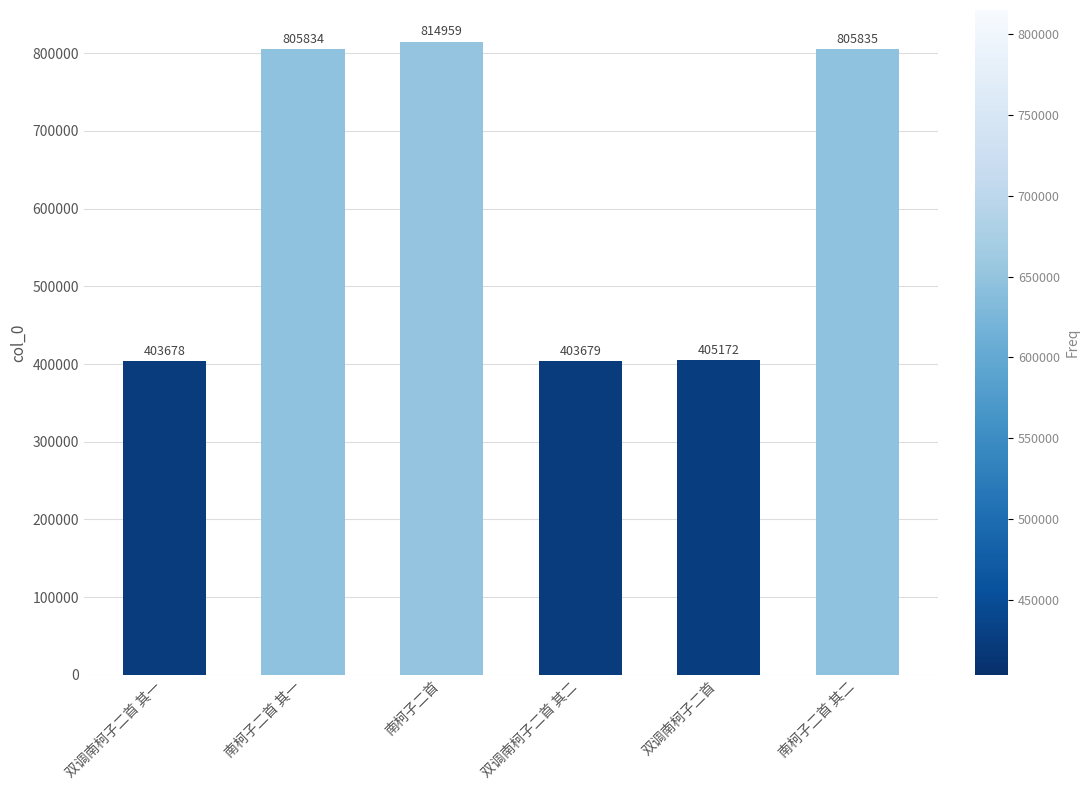

What is the sum of the values at 双调南柯子二首 其二 and 南柯子二首?

1218638